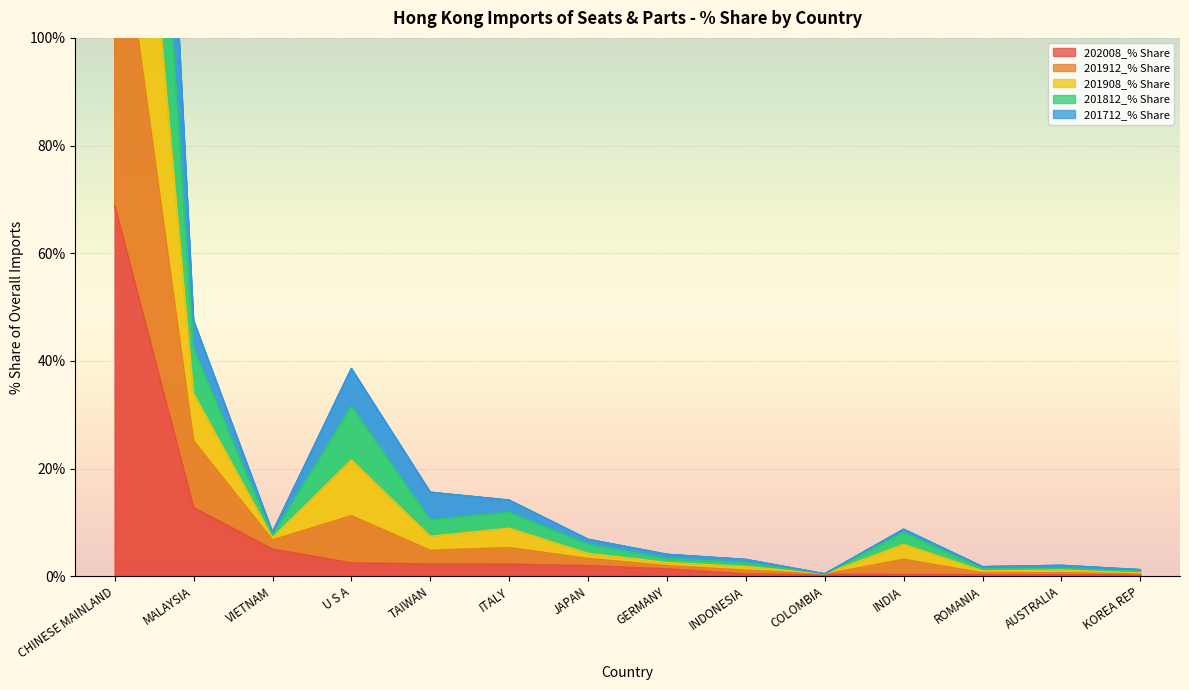

Is it true that 202008_% Share equals 5.0 at VIETNAM?

True